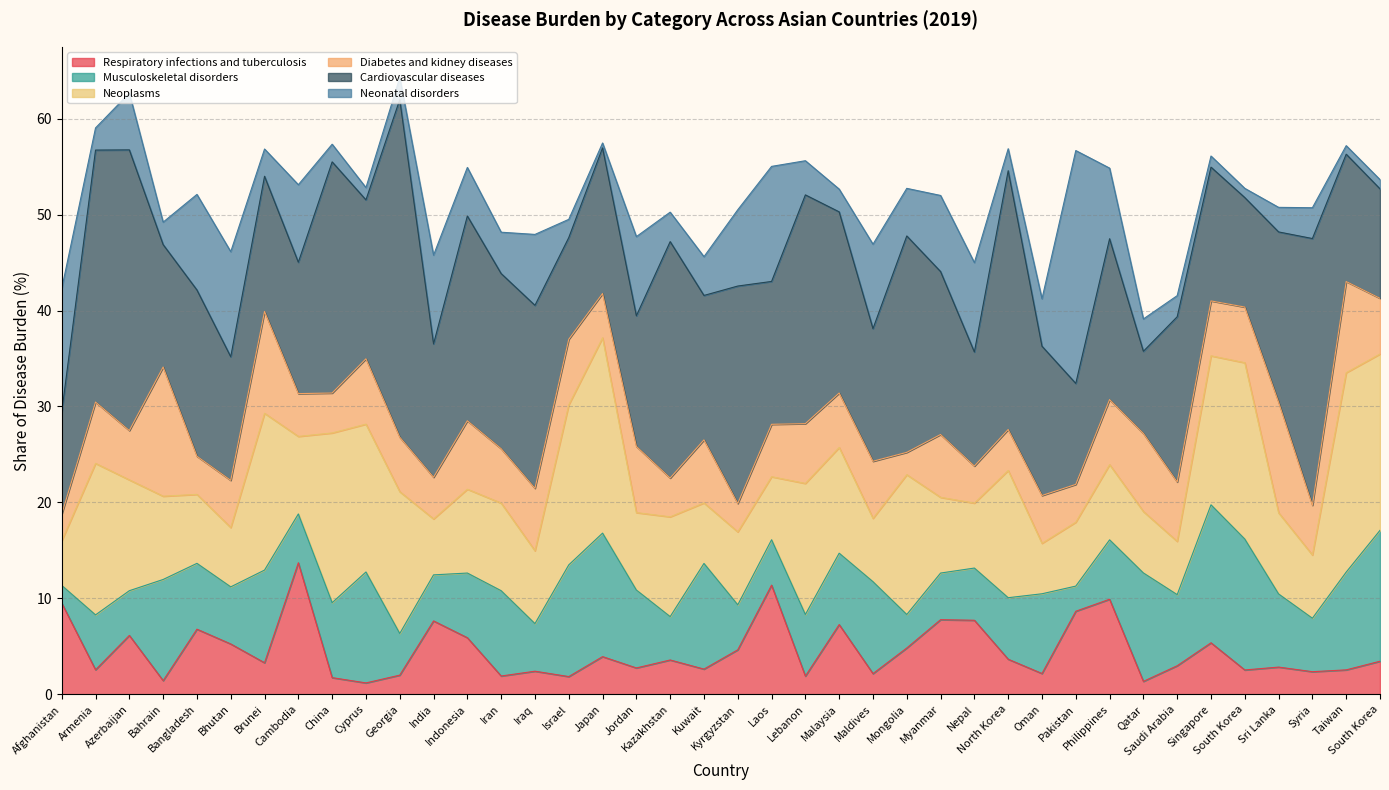

How many data points does each series have?

40